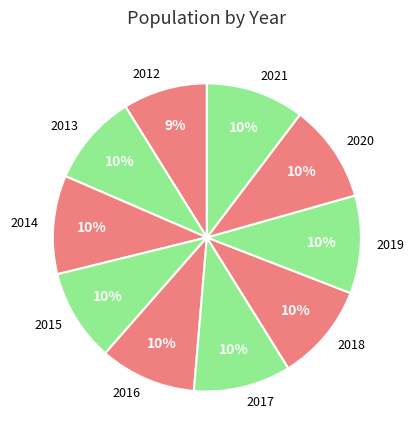

Which has a higher value, 2018 or 2013?

2018